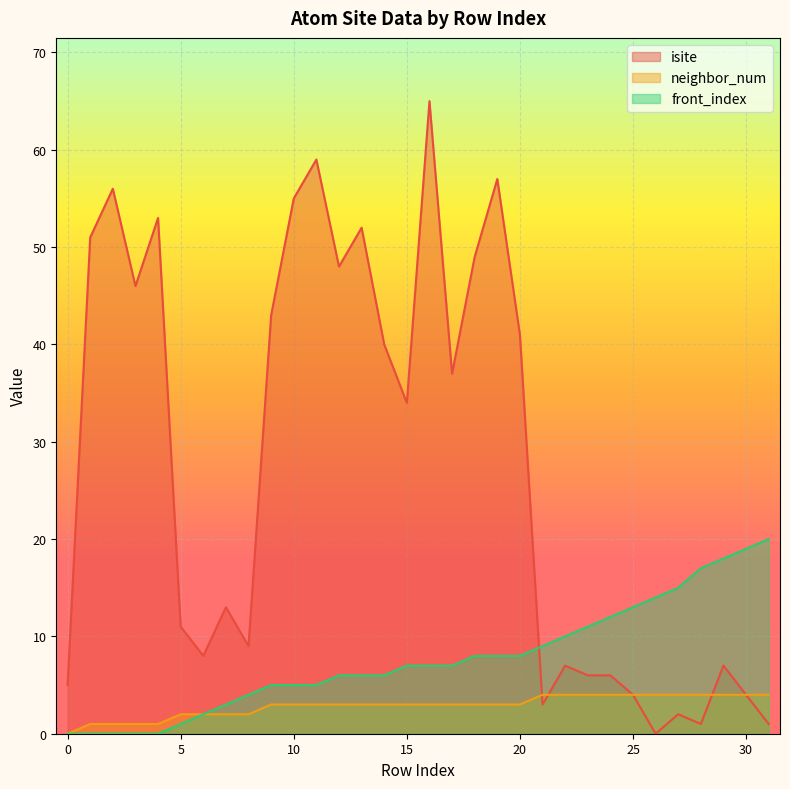

True or false: front_index and isite cross at least once.

True